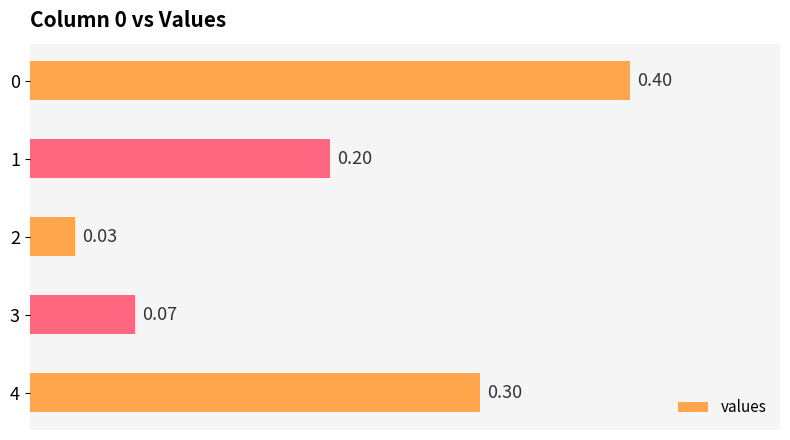

What is the difference between the second highest and minimum values?

0.3